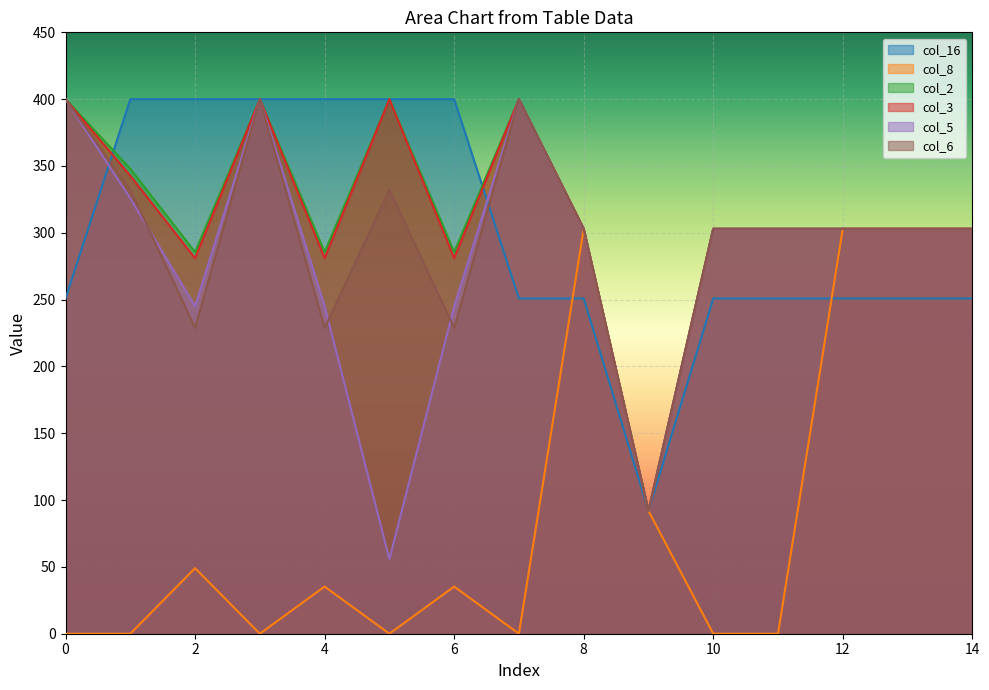

At how many categories does at least one series exceed 257?

14